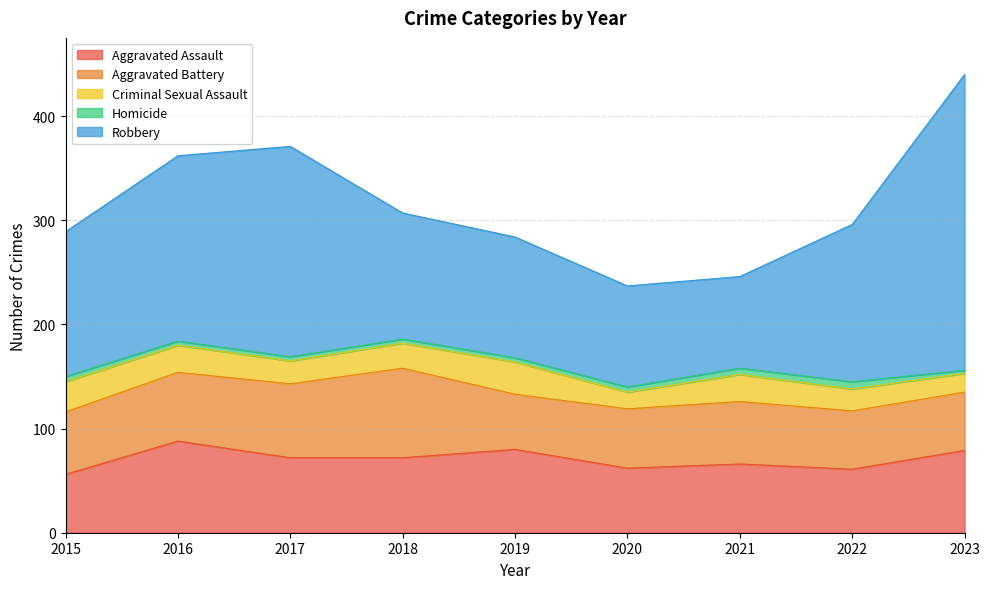

What is the average value of the Aggravated Assault series?

71